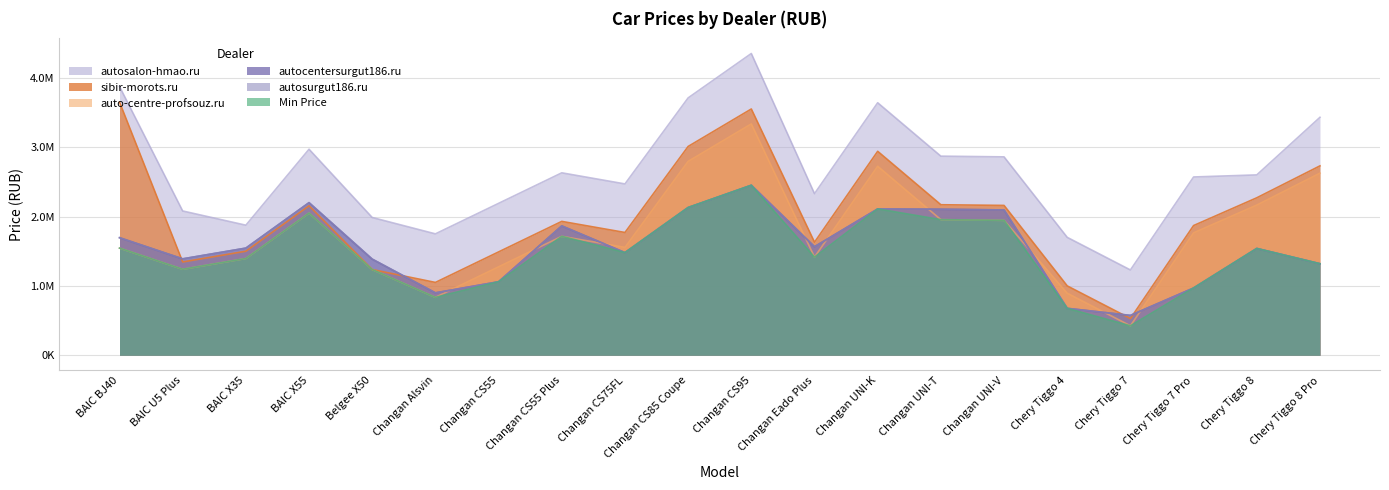

What position from the right is Changan UNI-T?

7